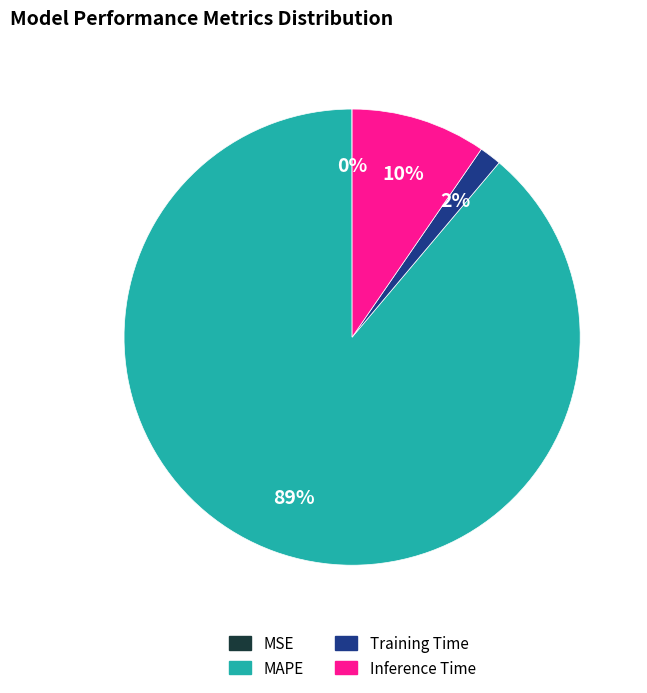

Which category has the biggest portion of the pie?

MAPE